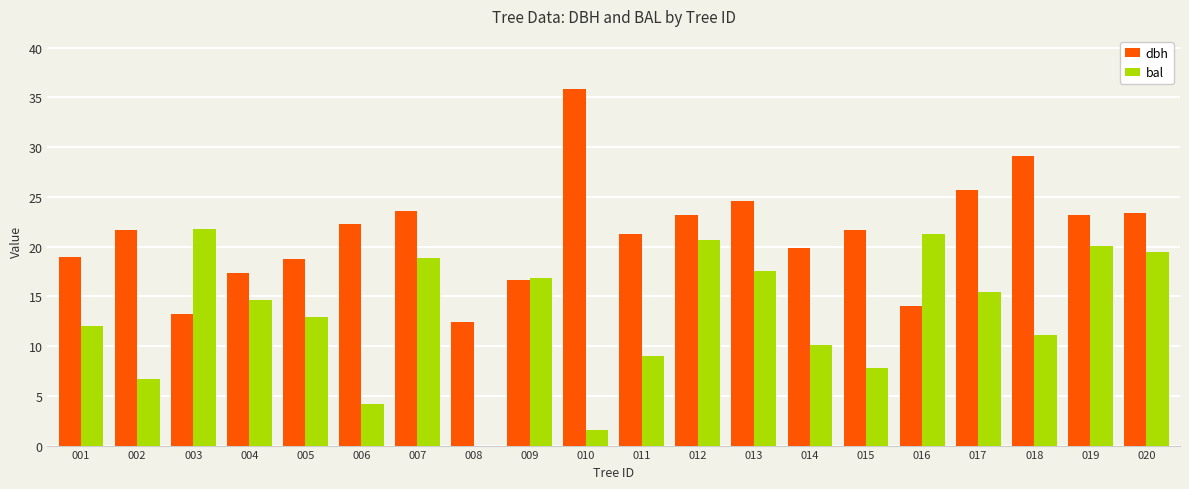

What is the total value across all series at 010?

37.3